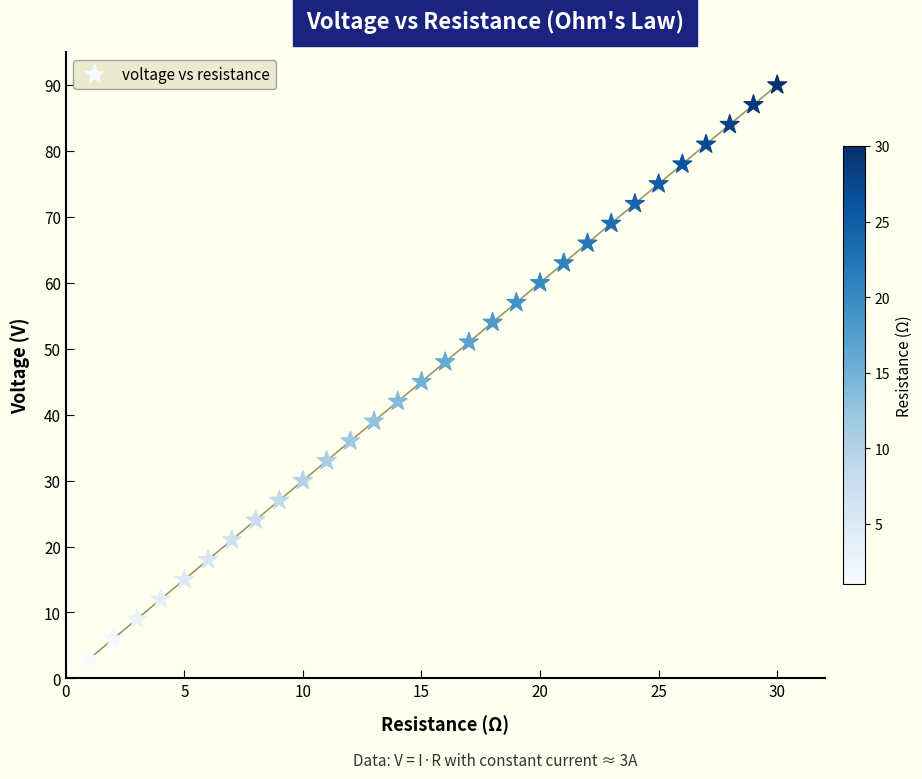

What is the range of Y values (max minus min)?

87.0